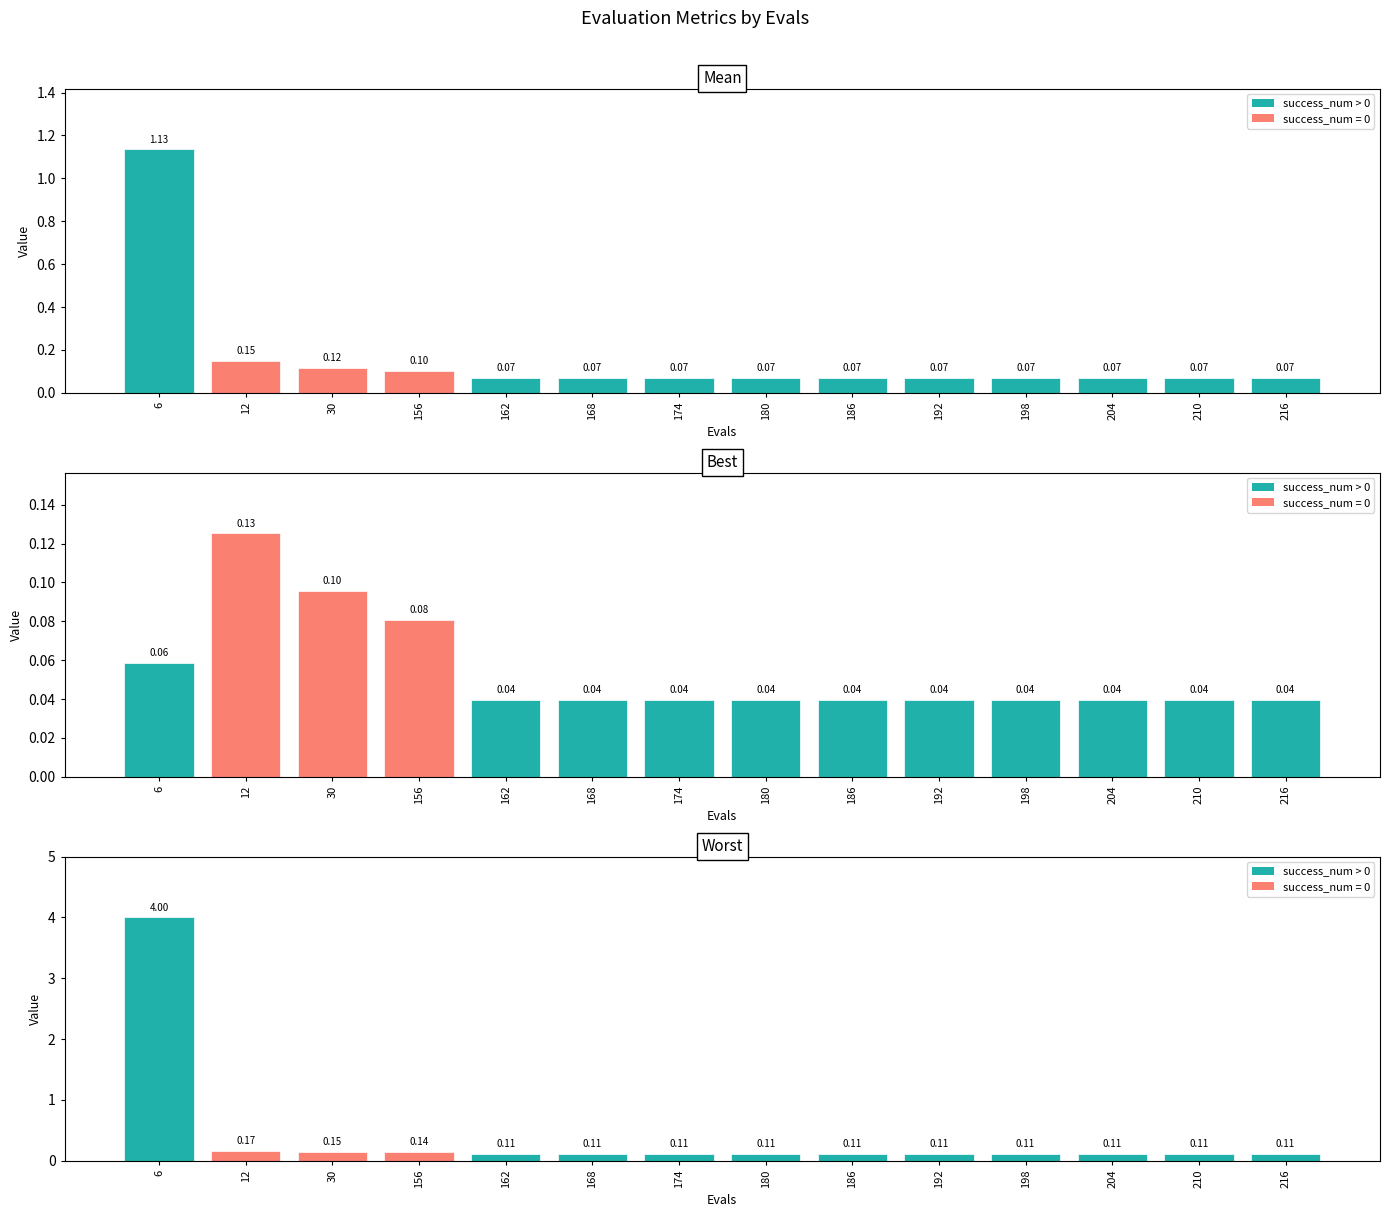

What is the difference between the highest and lowest values at 156?

0.1